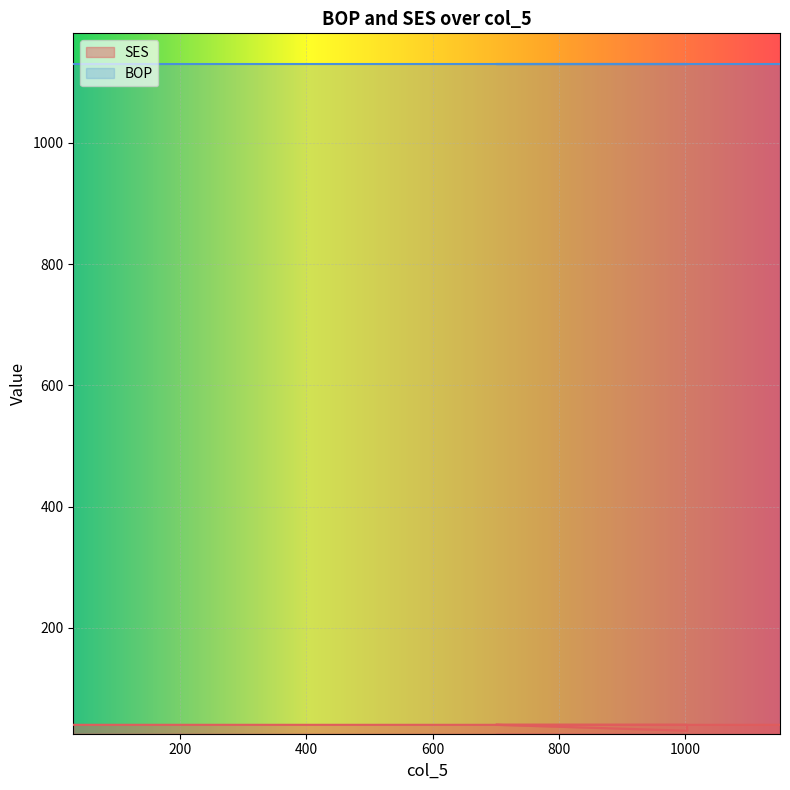

Where is the first local minimum?

400